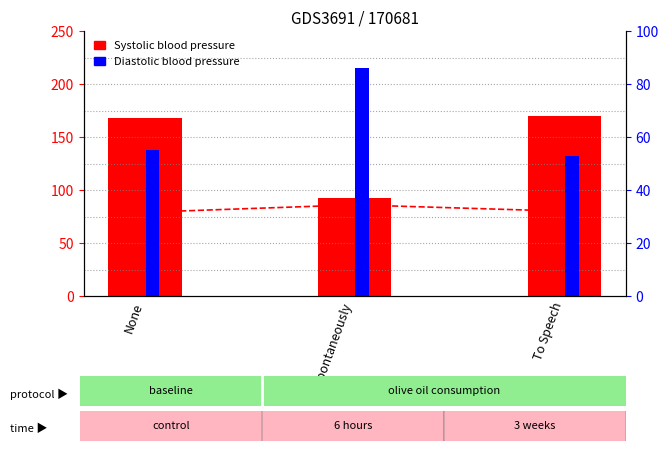

What is the smallest value displayed?

53